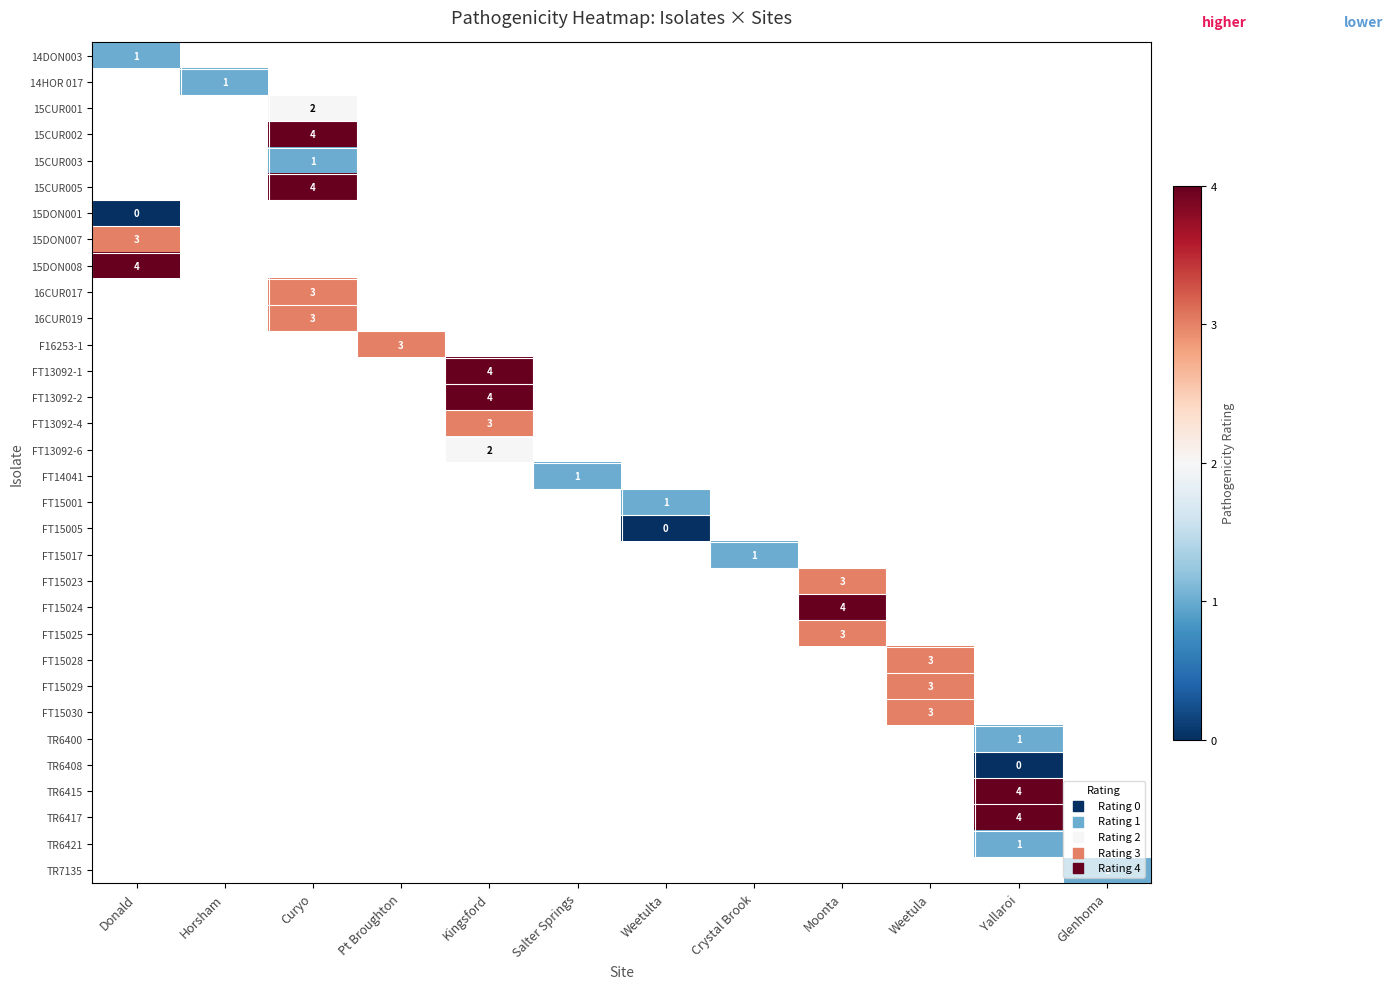

At how many categories does at least one series exceed 0?

12